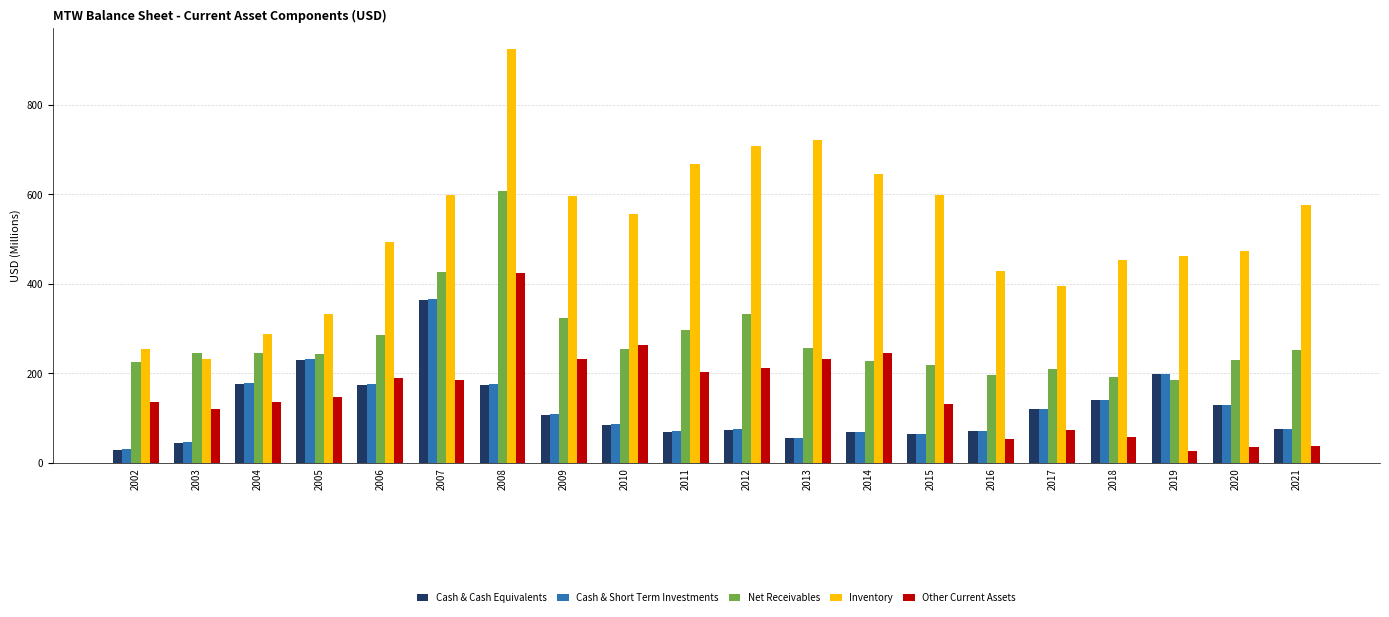

What are all the series names shown in the legend?

Cash & Cash Equivalents, Cash & Short Term Investments, Net Receivables, Inventory, Other Current Assets